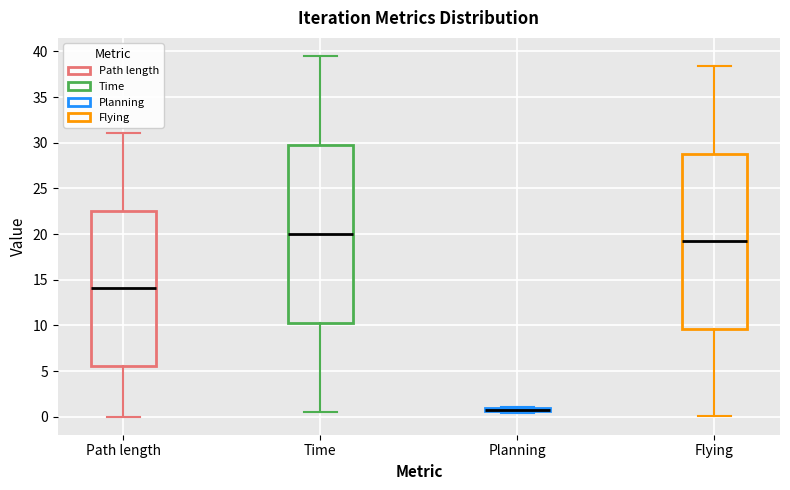

Reading left to right, transcribe this box plot: for each box, give where its median line is, the range the box spans, and where its two whiskers end, as read against the y-axis. The values are not printed on the chart, so give them approximately, as read against the axis.

Path length: median 14.0, box 5.5 to 22.5, whiskers 0.0 to 31.0
Time: median 20.0, box 10.5 to 30.0, whiskers 0.5 to 39.5
Planning: box collapsed to a line at 1.0, whiskers 0.5 to 1.0
Flying: median 19.0, box 9.5 to 29.0, whiskers 0.0 to 38.5